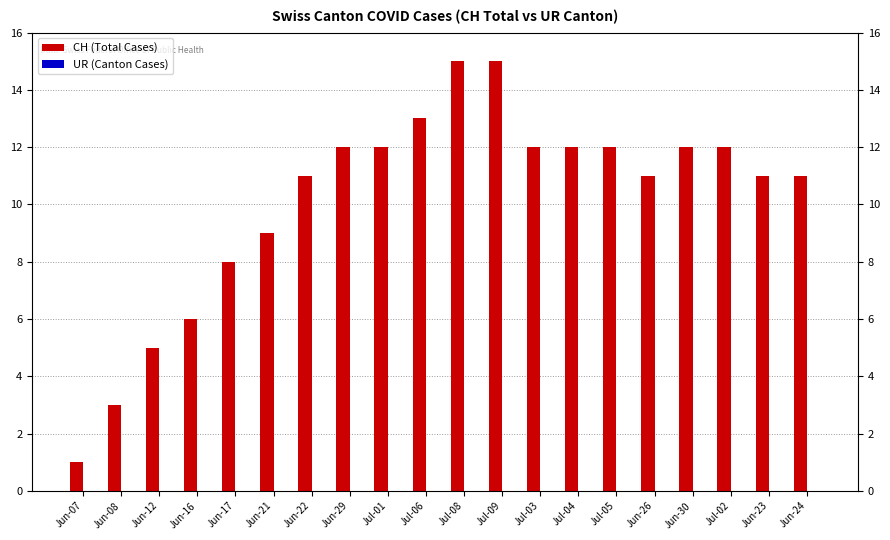

What is the difference between the CH (Total Cases) values at Jul-09 and Jun-22?

4